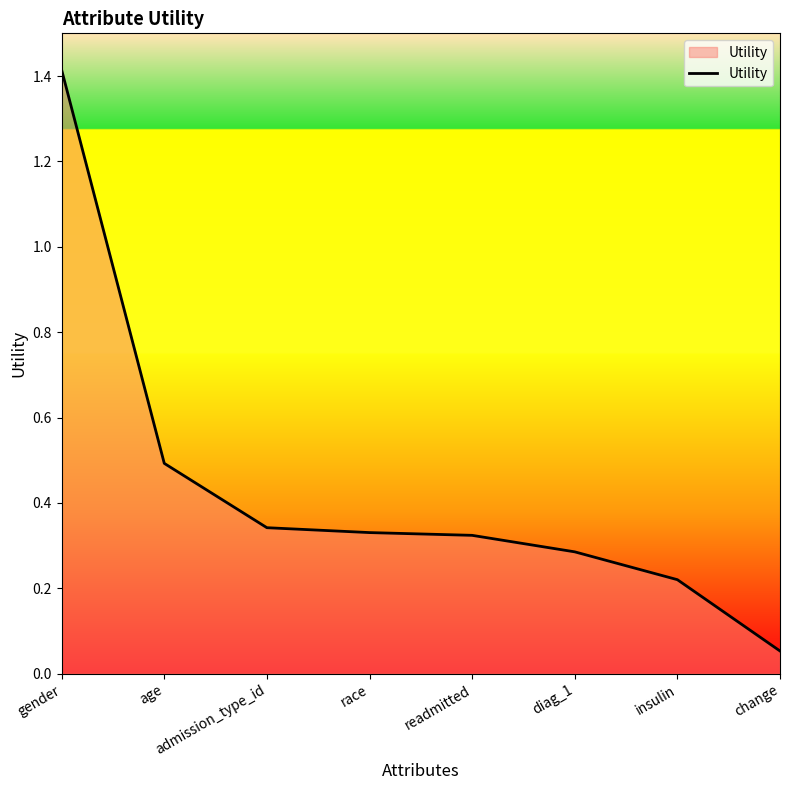

What position from the right is readmitted?

4